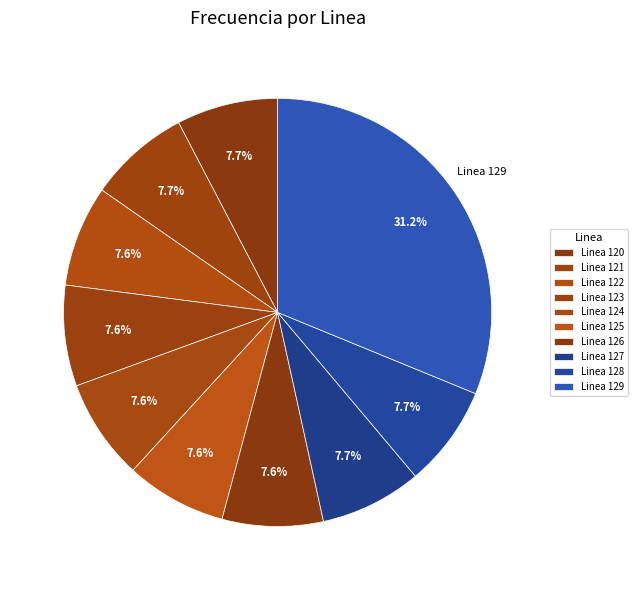

How many slices are in this pie chart?

10